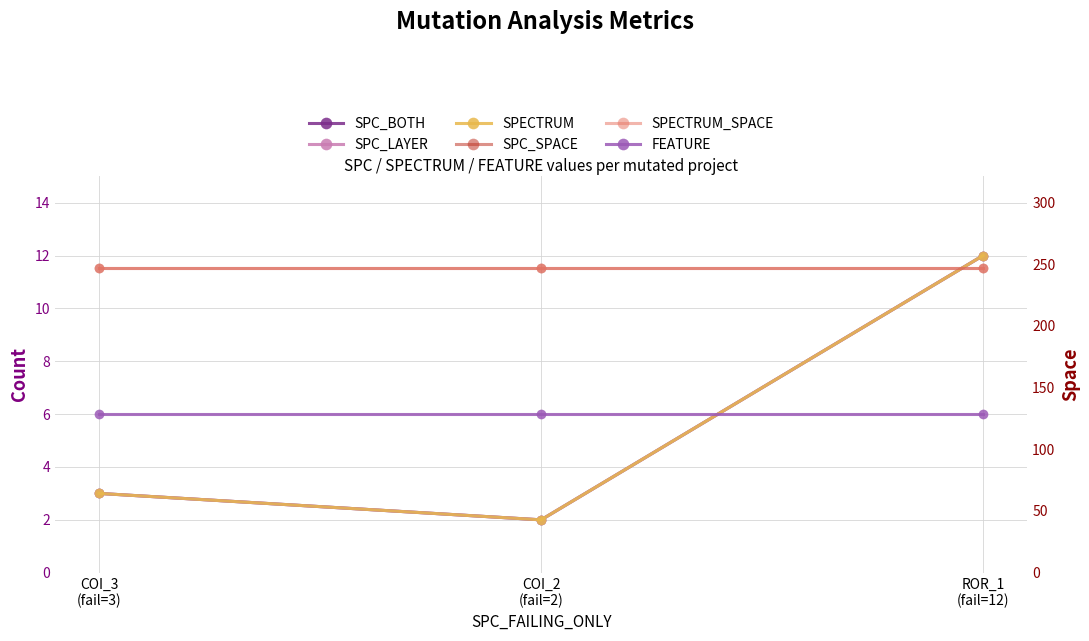

Rank the series by their maximum value, from highest to lowest.

SPC_SPACE, SPECTRUM_SPACE, SPC_BOTH, SPC_LAYER, SPECTRUM, FEATURE